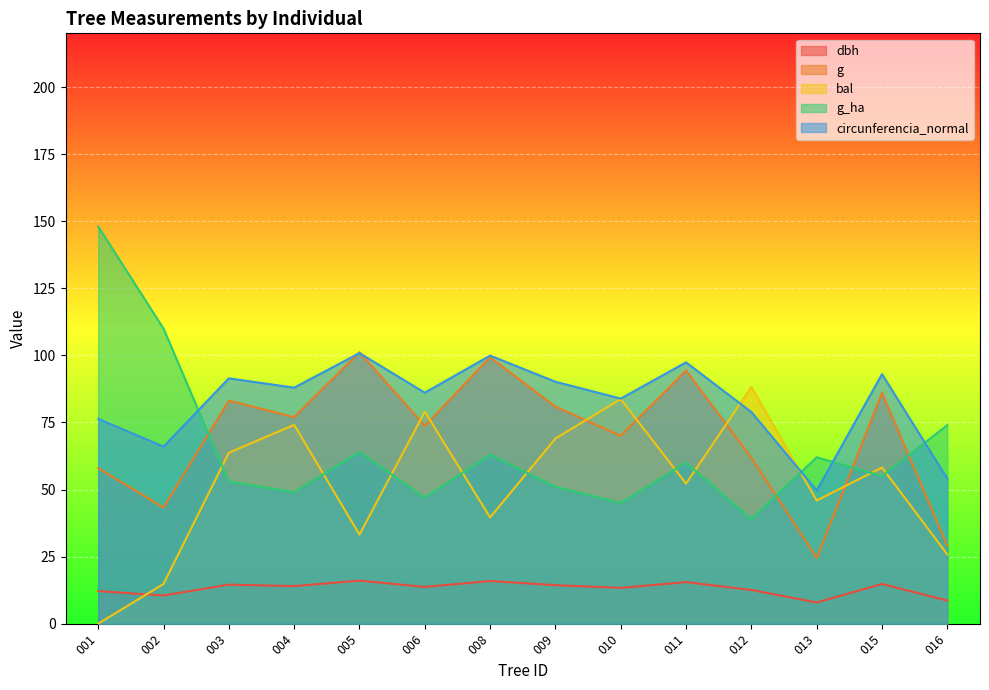

List the labels in order of bal value, largest first.

012, 010, 006, 004, 009, 003, 015, 011, 013, 008, 005, 016, 002, 001